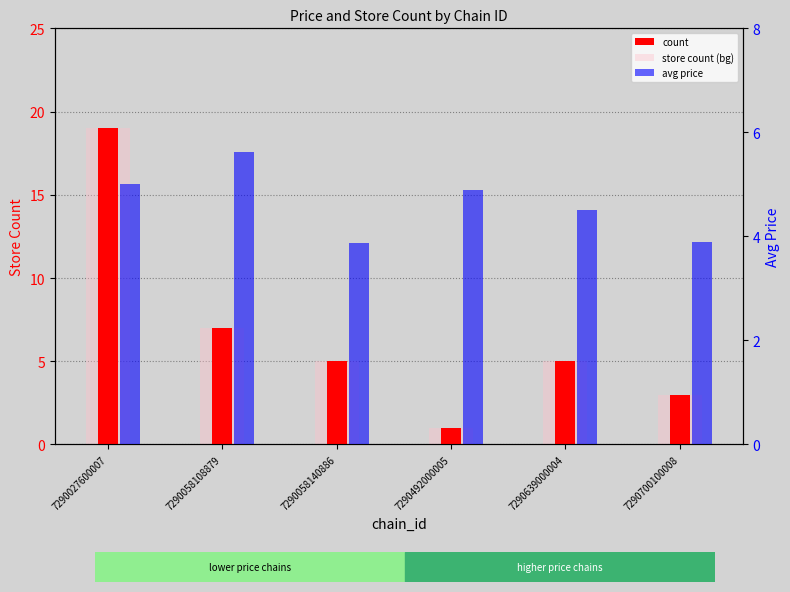

At which label does store count (bg) reach its peak?

7290027600007